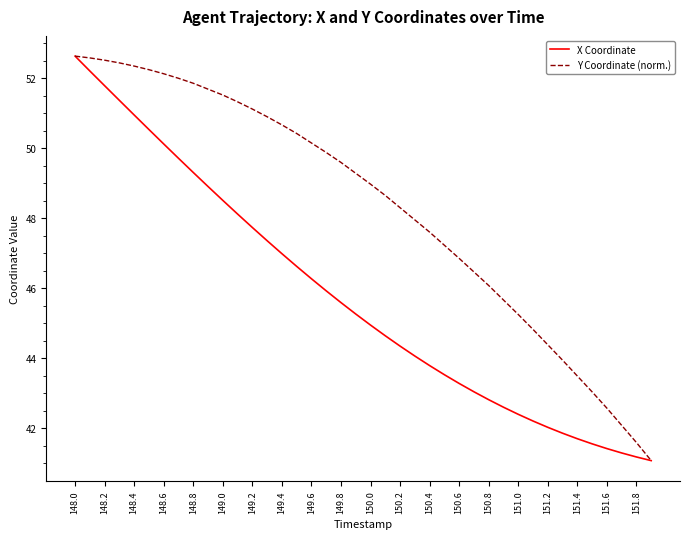

Reading left to right, transcribe all the data shown in this chart.

X Coordinate: 52.6	52.2	51.8	51.4	51.0	50.5	50.1	49.7	49.3	48.9	48.5	48.1	47.7	47.4	47.0	46.6	46.3	45.9	45.6	45.3	45.0	44.6	44.4	44.1	43.8	43.5	43.3	43.0	42.8	42.6	42.4	42.2	42.0	41.9	41.7	41.6	41.4	41.3	41.2	41.1
Y Coordinate (norm.): 52.6	52.6	52.5	52.4	52.3	52.2	52.1	52.0	51.9	51.7	51.5	51.3	51.1	50.9	50.7	50.4	50.2	49.9	49.6	49.3	49.0	48.7	48.3	48.0	47.6	47.2	46.9	46.5	46.1	45.7	45.3	44.8	44.4	43.9	43.5	43.0	42.6	42.1	41.6	41.1